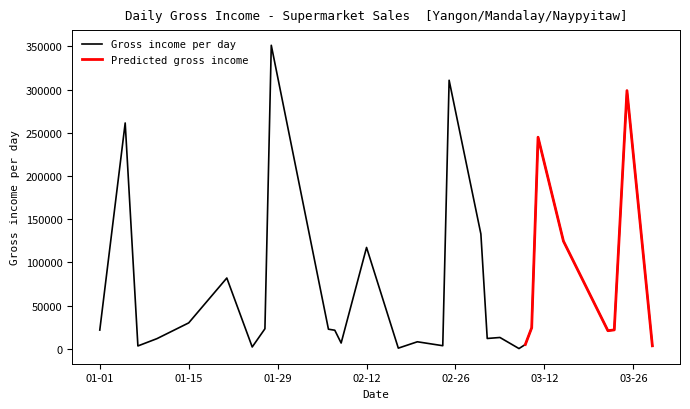

Reading right to left, extract all data points from this chart.

3569	298865	21968	21036	124672	244933	24422	5102	382	13197	12048	132945	310843	3678	8226	864	117375	6778	21595	22780	351315	23288	2209	82005	30087	11852	3406	261415	21783